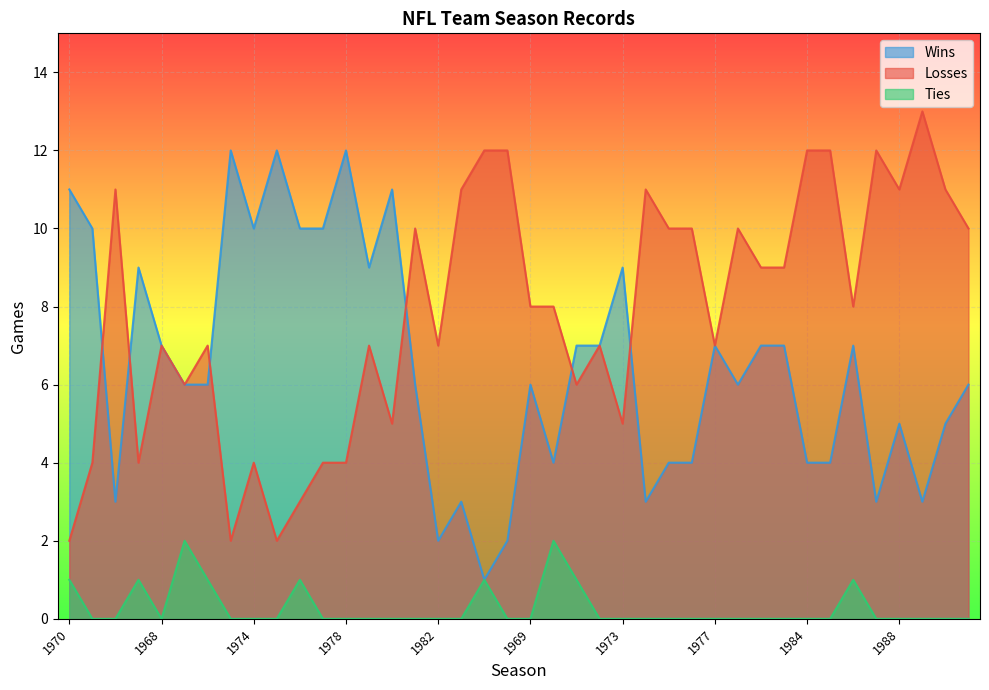

Rank the series at 1979 from highest to lowest value.

Wins, Losses, Ties